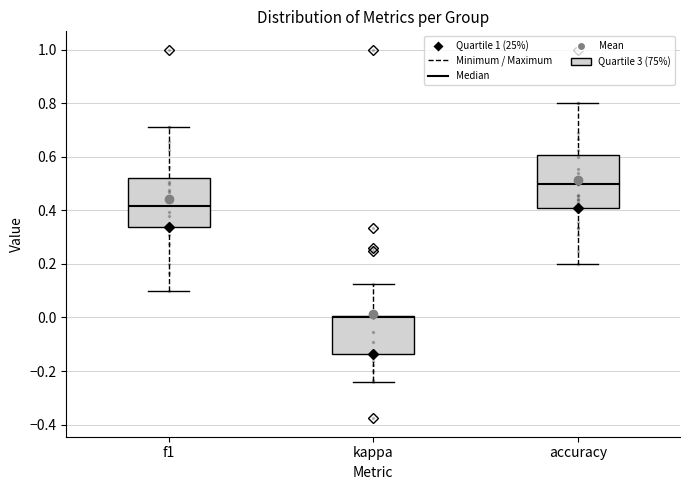

Reading left to right, transcribe this box plot: for each box, give where its median line is, the range the box spans, and where its two whiskers end, as read against the y-axis. The values are not printed on the chart, so give them approximately, as read against the axis.

f1: median 0.42, box 0.34 to 0.52, whiskers 0.10 to 0.72
kappa: median 0.00 (just below the box's upper edge), box -0.14 to 0.00, whiskers -0.24 to 0.12
accuracy: median 0.50, box 0.42 to 0.60, whiskers 0.20 to 0.80